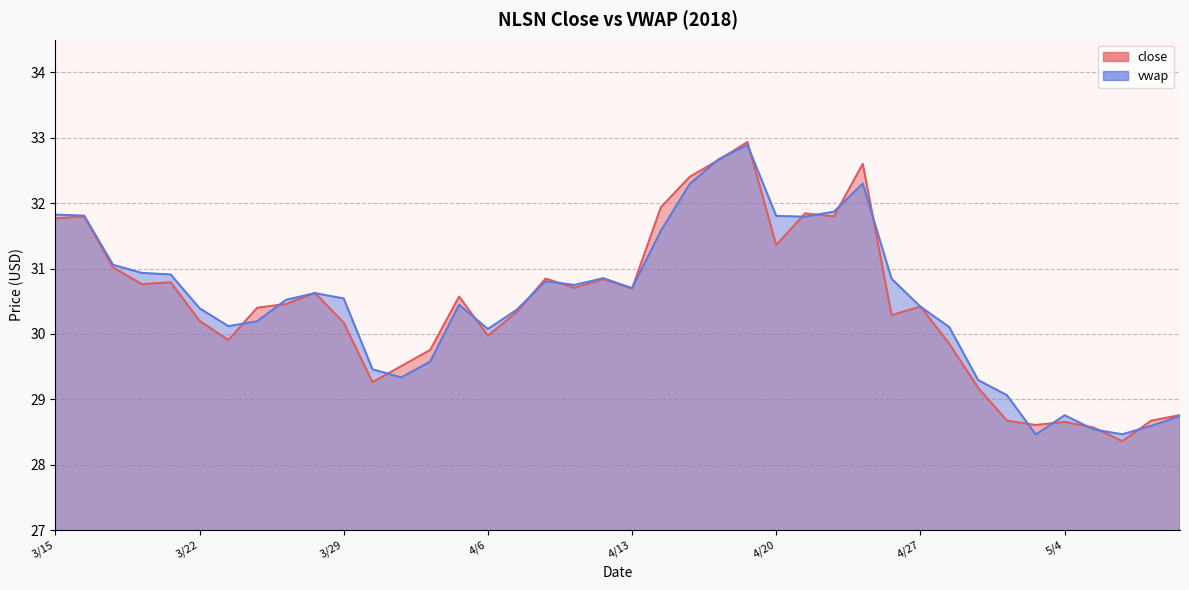

At which label does close reach its minimum?

5/8